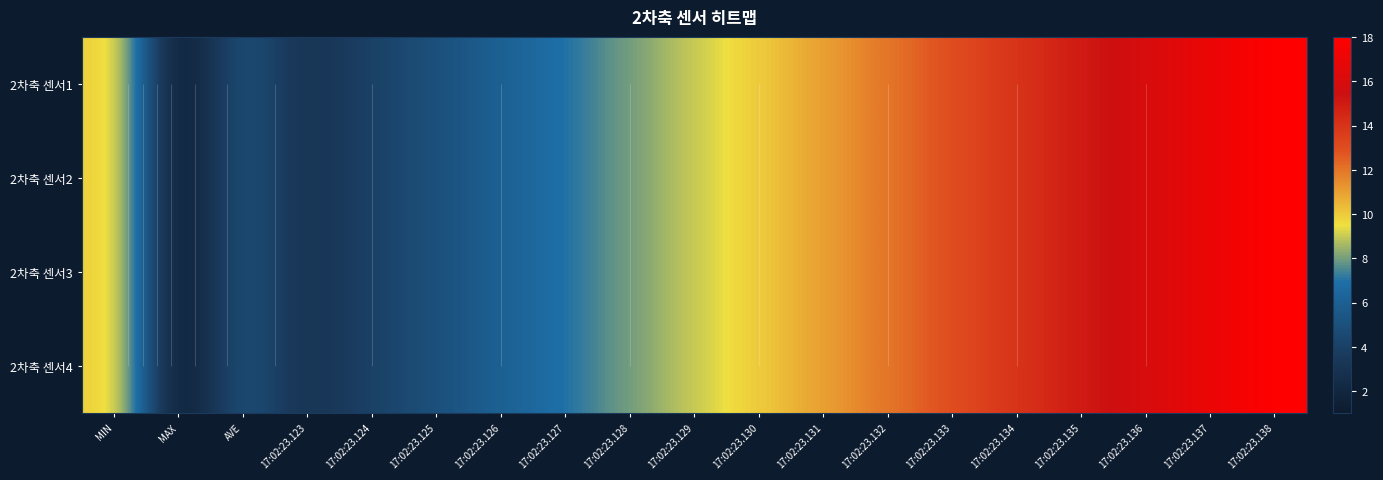

The 2차축 센서3 series shows 8 at 17:02:23.125. True or false?

False